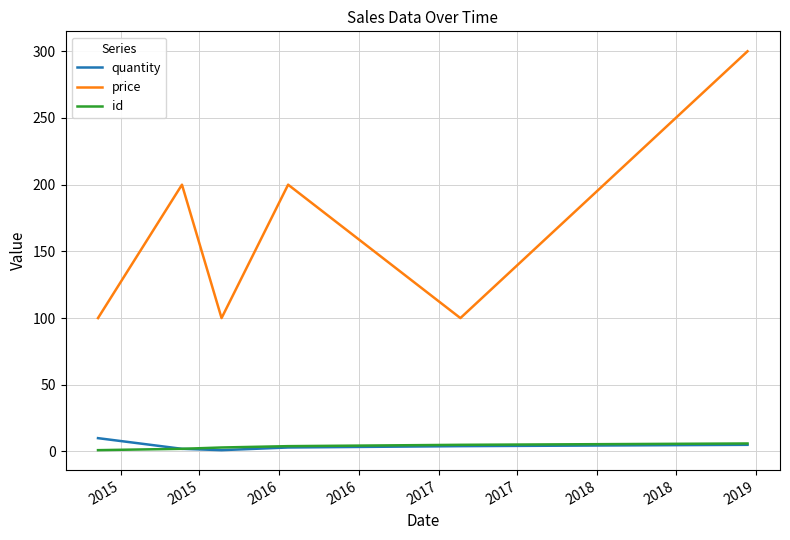

True or false: price and quantity cross at least once.

False